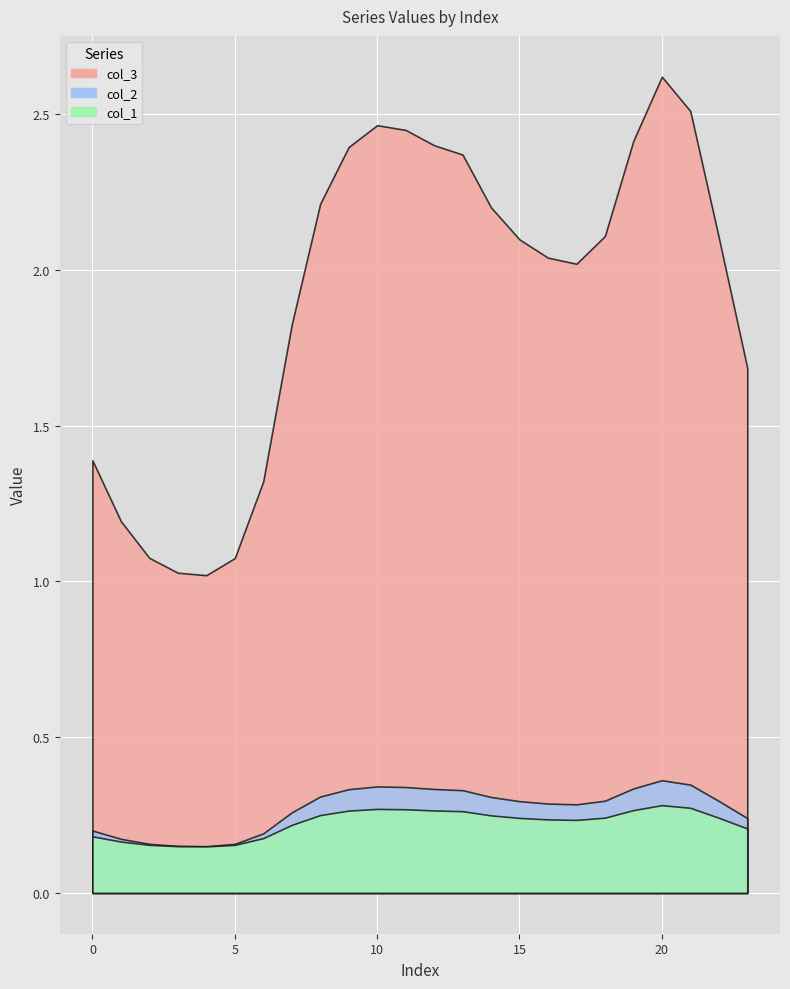

Does the chart display data point markers on the line(s)?

No